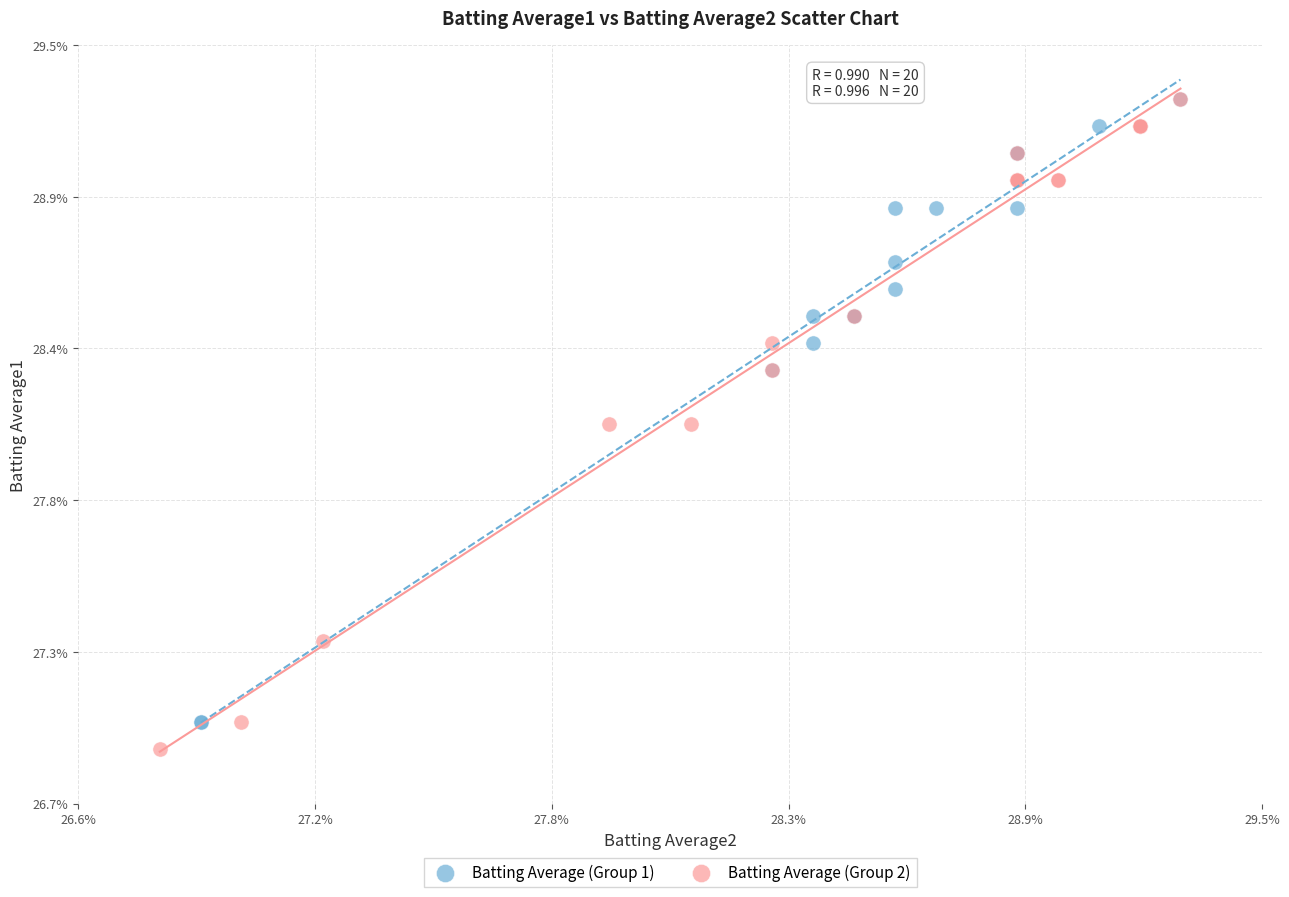

What are all the series names shown in the legend?

Batting Average (Group 1), Batting Average (Group 2)